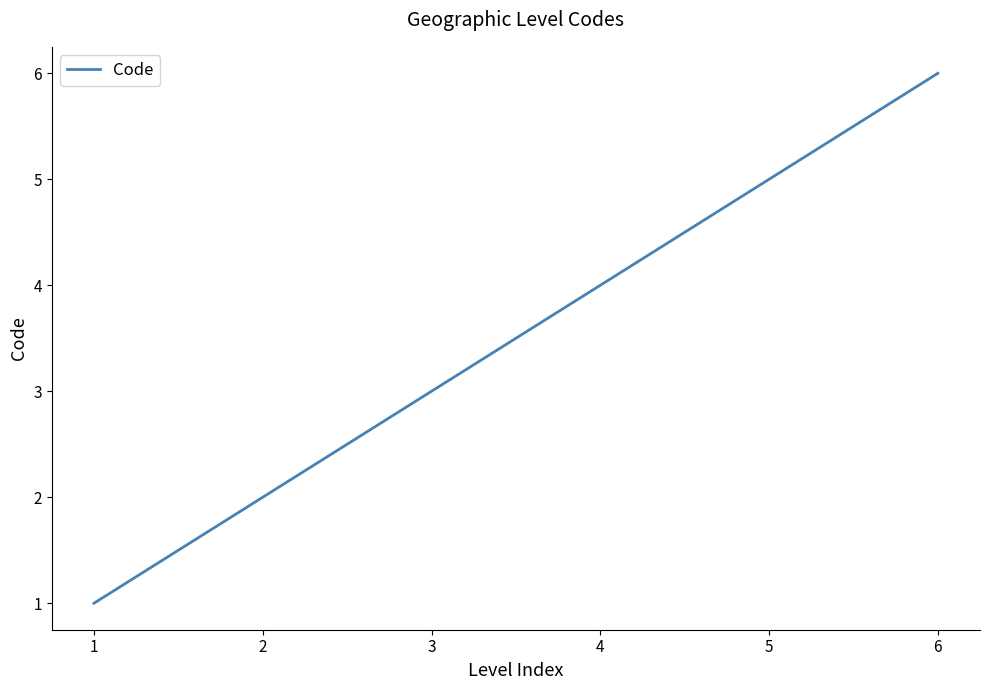

Count the values in the range 2 to 5.

4